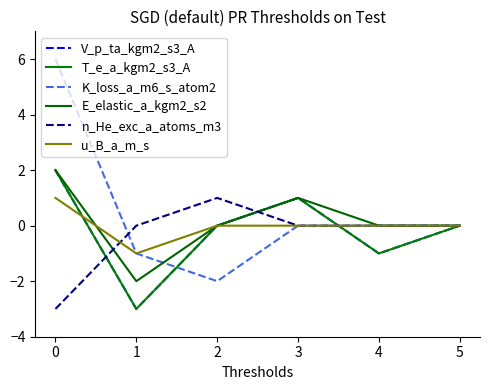

Is this an area chart (filled region under the line)?

No